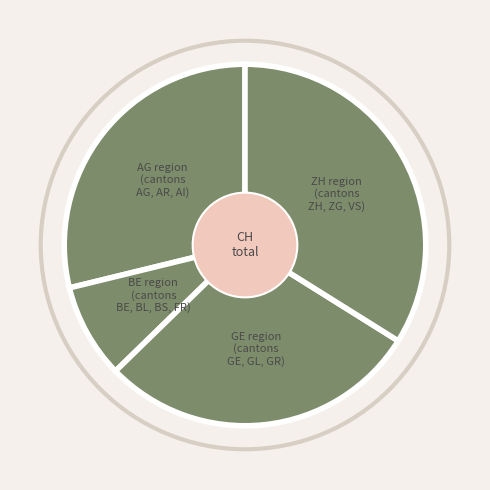

How many segments does this pie chart have?

4